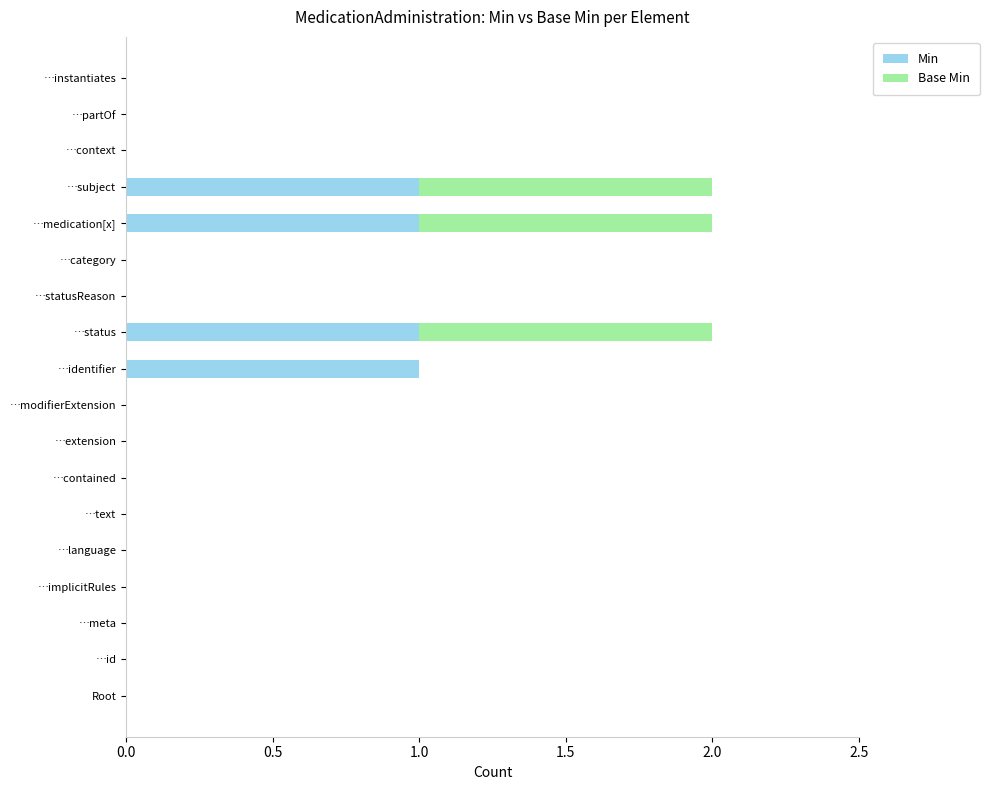

True or false: Min has a value of 1 at …contained.

False